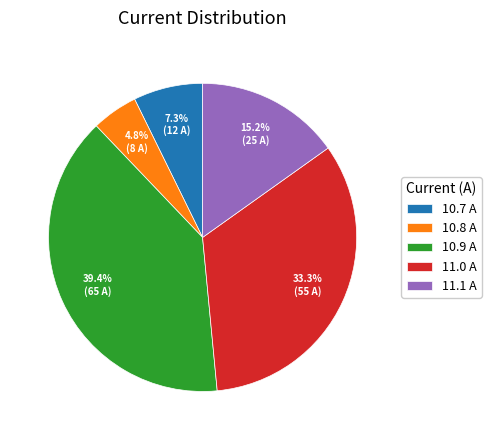

Count the number of slices in the pie.

5